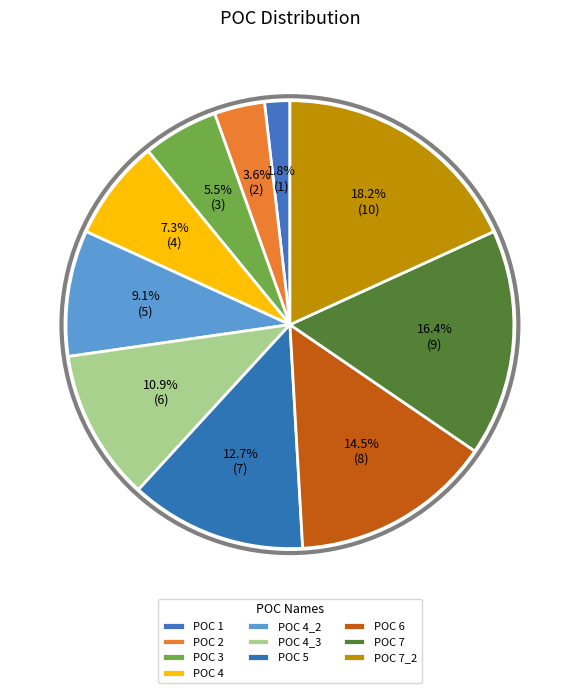

Which slice is the largest?

POC 7_2